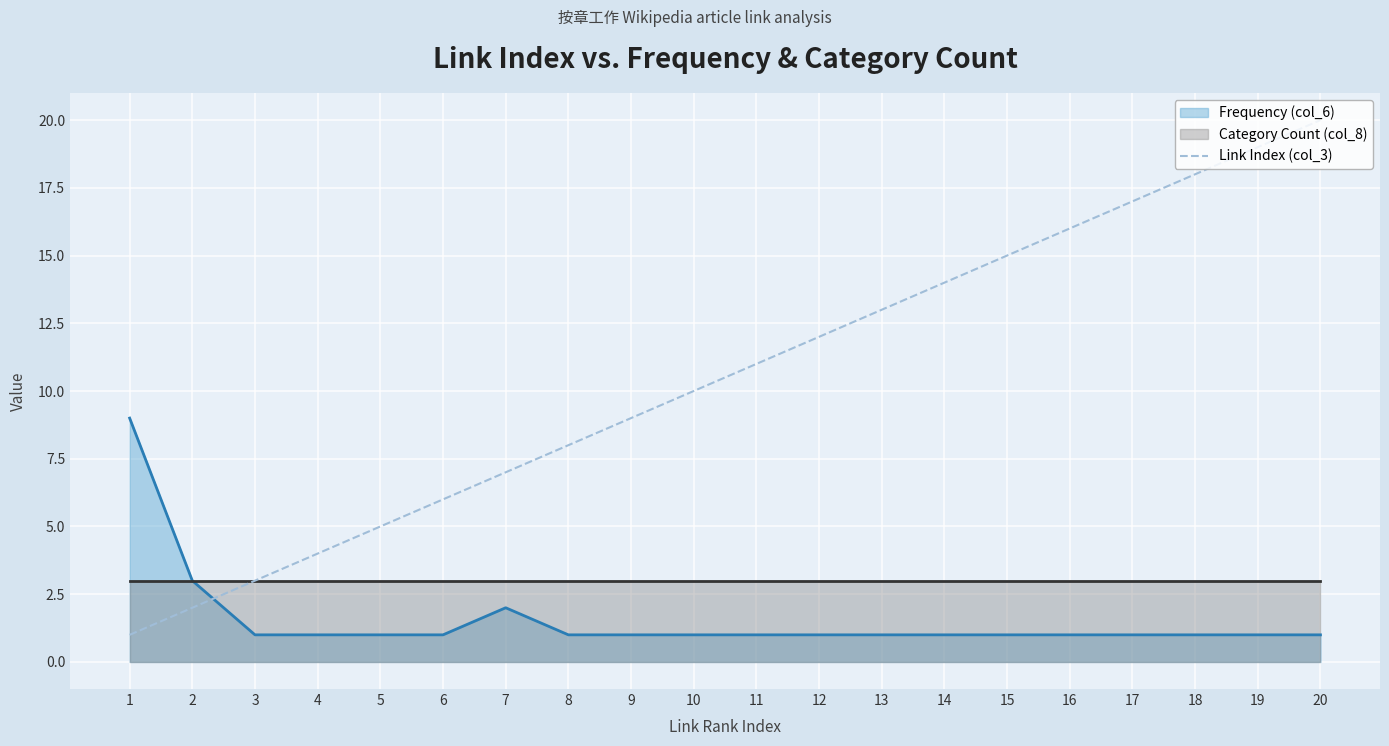

Count the number of categories in the chart.

20